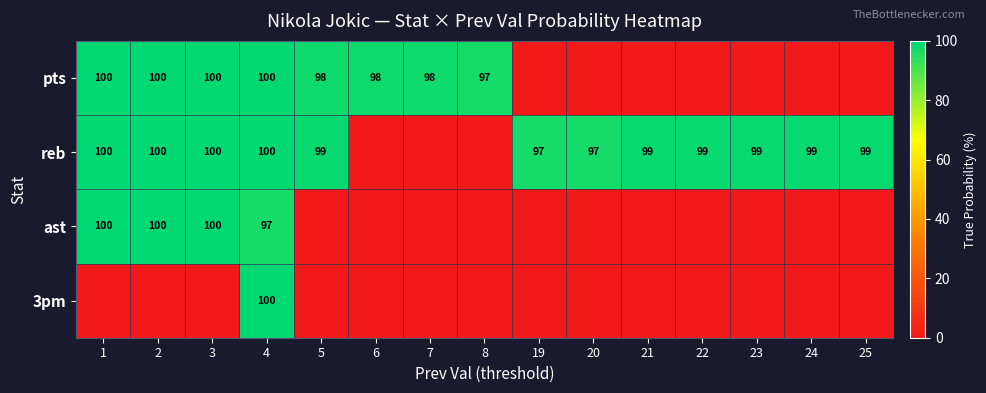

What is the difference between the highest and lowest values at 4?

3